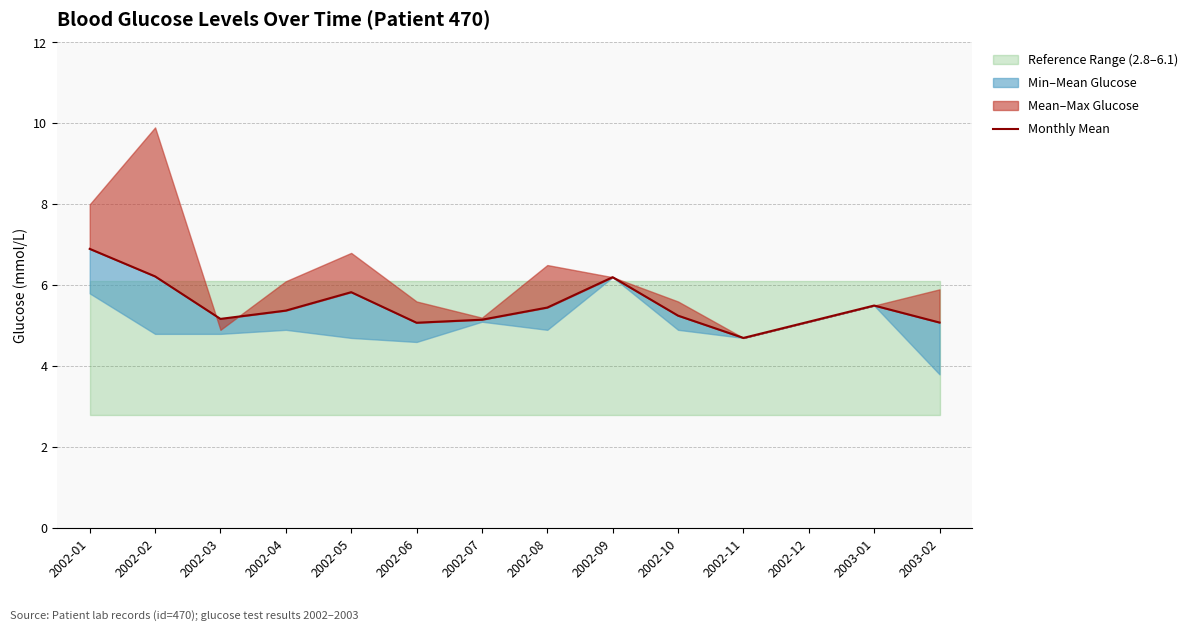

True or false: the data shows 5.4 at 2002-04.

True